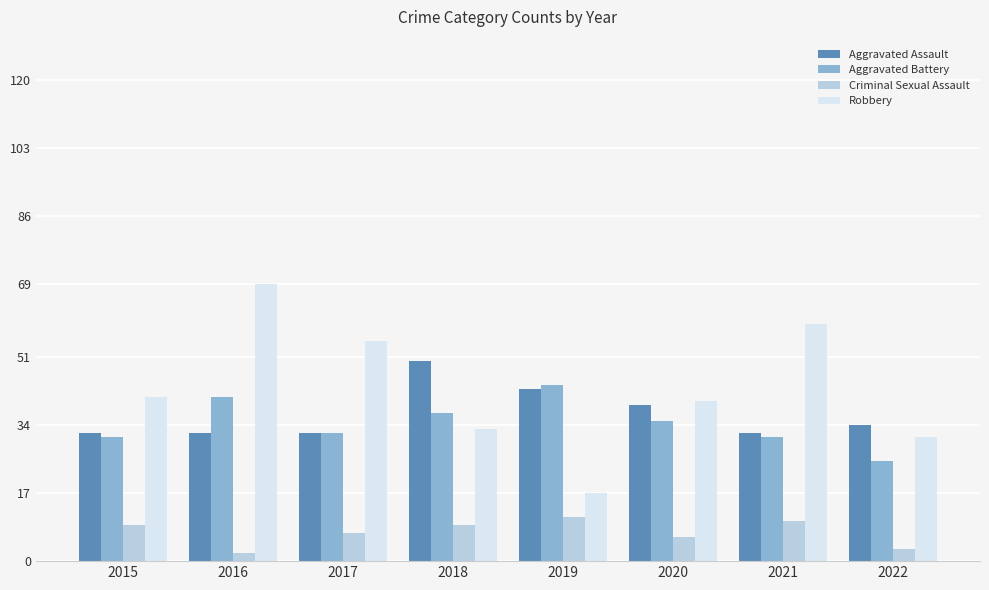

Rank the series by their maximum value, from lowest to highest.

Criminal Sexual Assault, Aggravated Battery, Aggravated Assault, Robbery